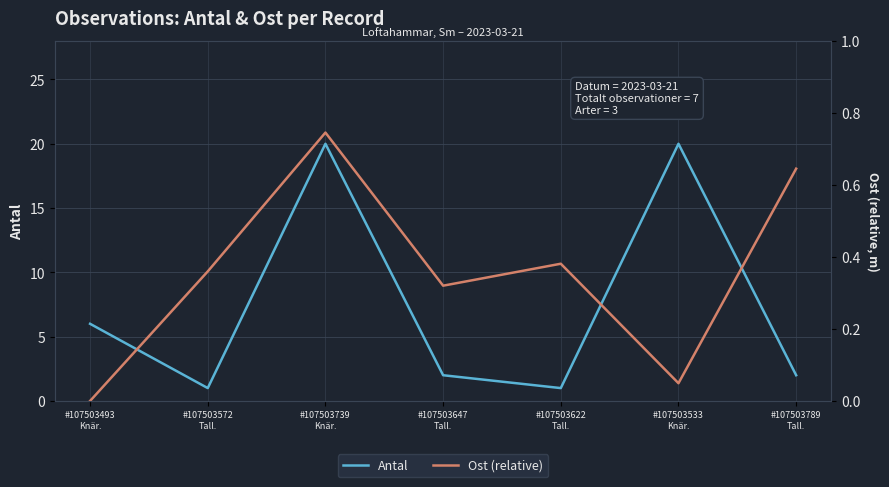

Reading right to left, list all the values displayed in this chart.

Antal: 2.0	20.0	1.0	2.0	20.0	1.0	6.0
Ost (relative): 0.6	0.0	0.4	0.3	0.7	0.4	0.0